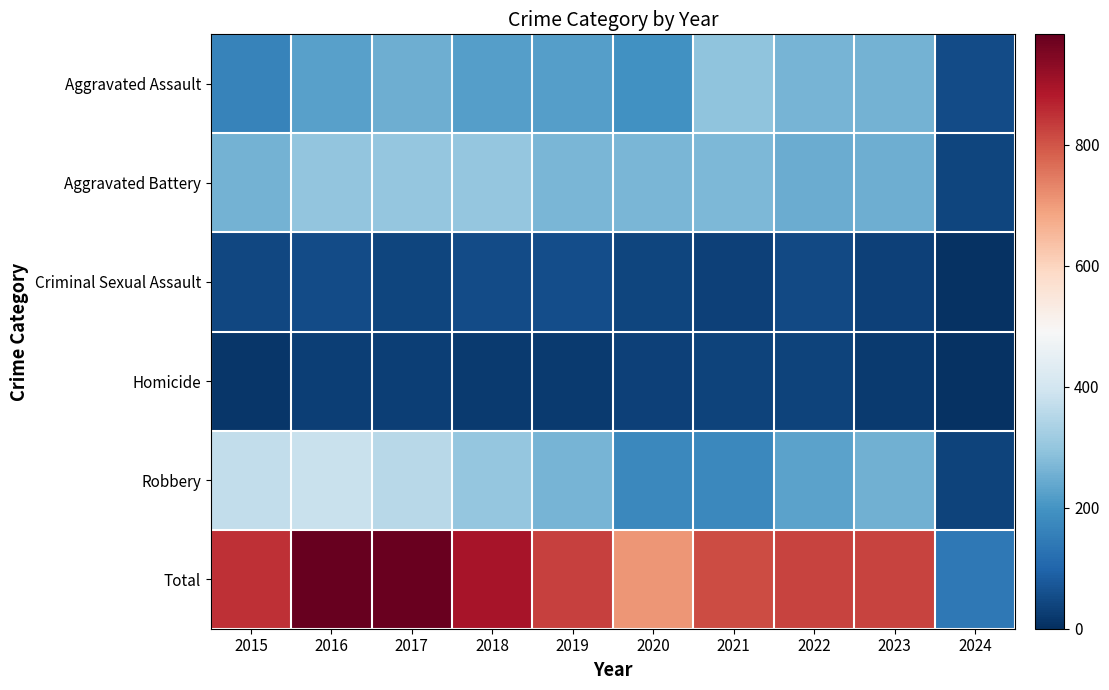

What is the total value across all series at 2015?

1702